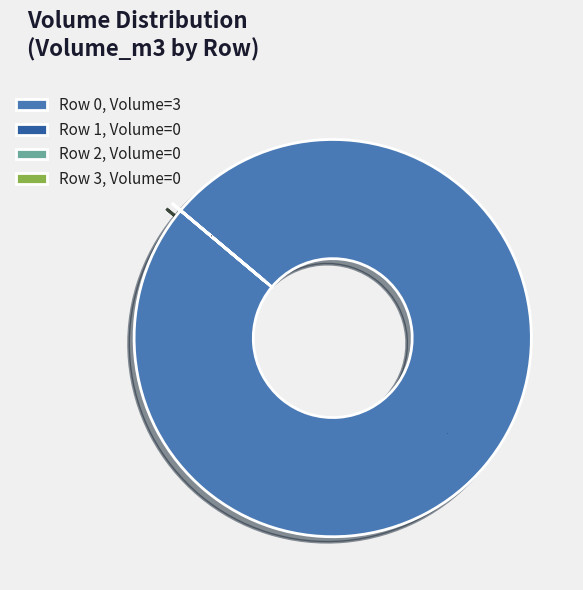

Which category has the biggest portion of the pie?

Row 0, Volume=3